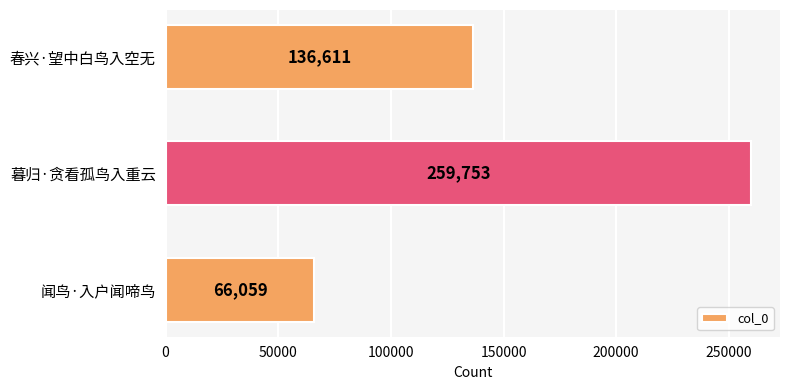

Reading bottom to top, what are all the values shown in this chart?

闻鸟·入户闻啼鸟=66059	暮归·贪看孤鸟入重云=259753	春兴·望中白鸟入空无=136611